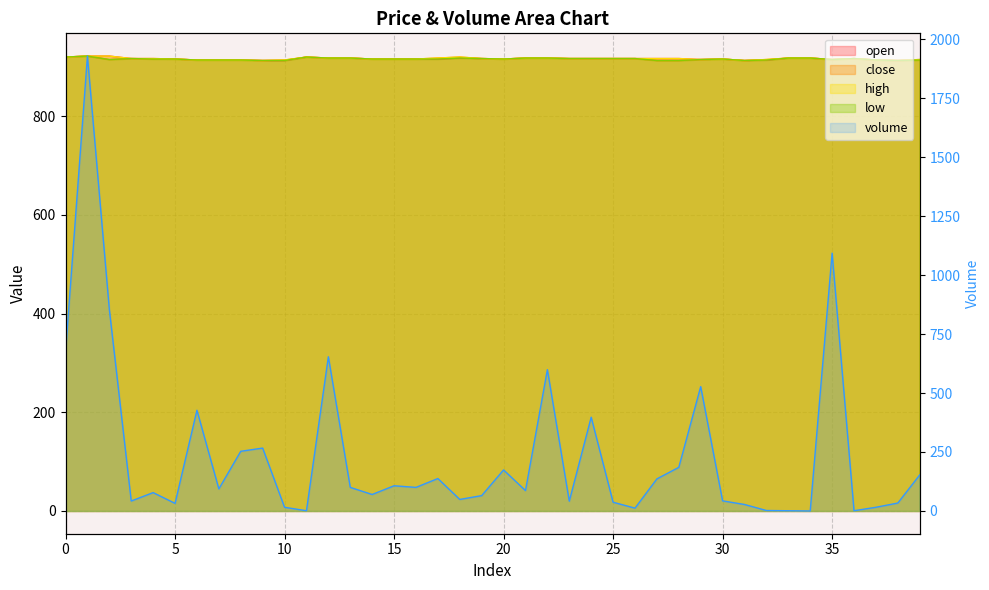

True or false: the data shows 65.1 at 19.

True